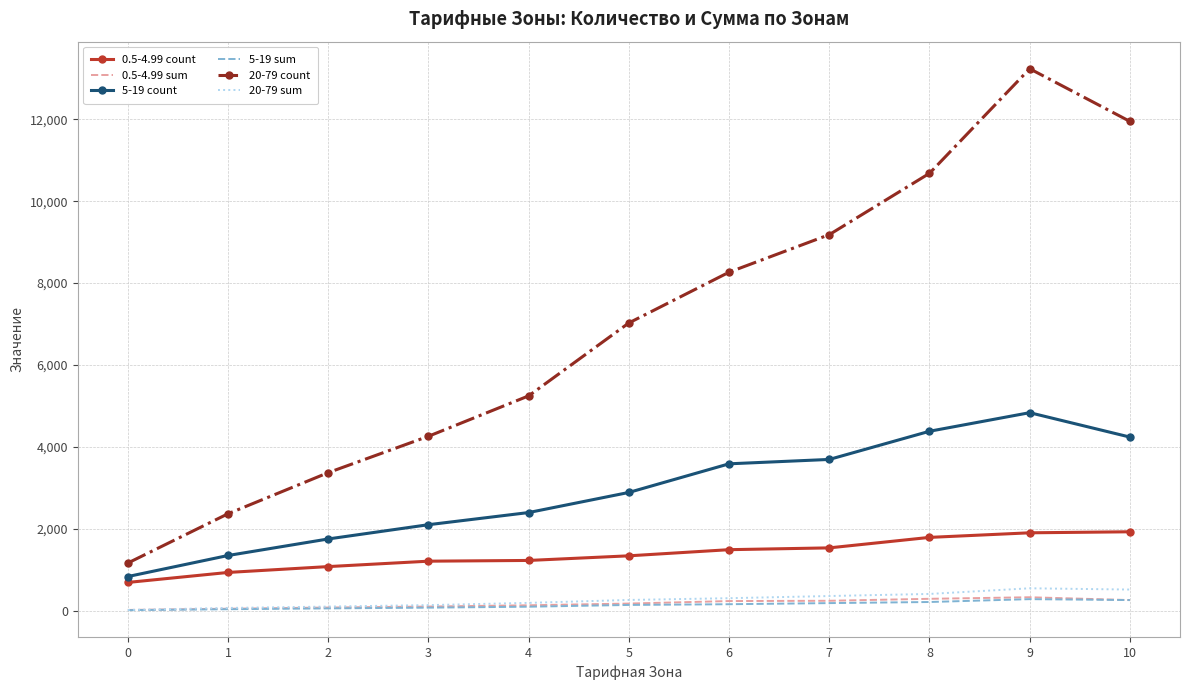

What is the greatest value displayed?

13234